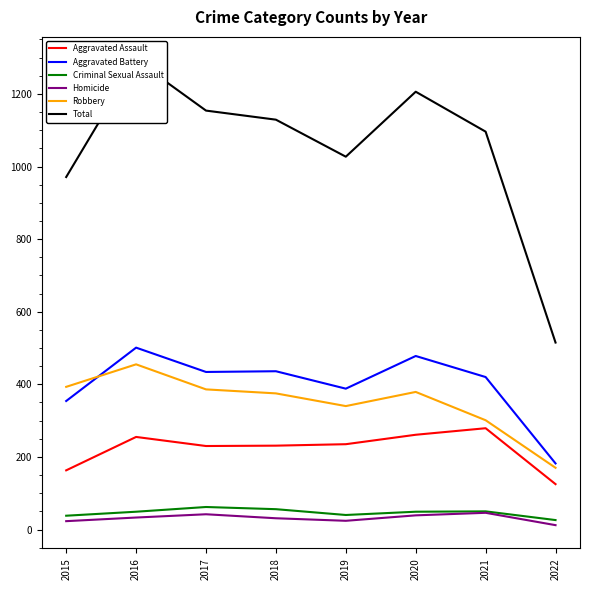

What is the difference between the highest and lowest values at 2018?

1098